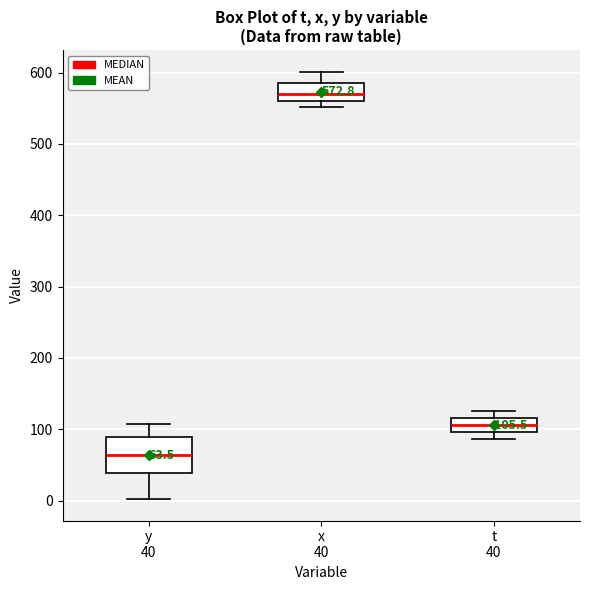

Which box's median line is the lowest?

y 40